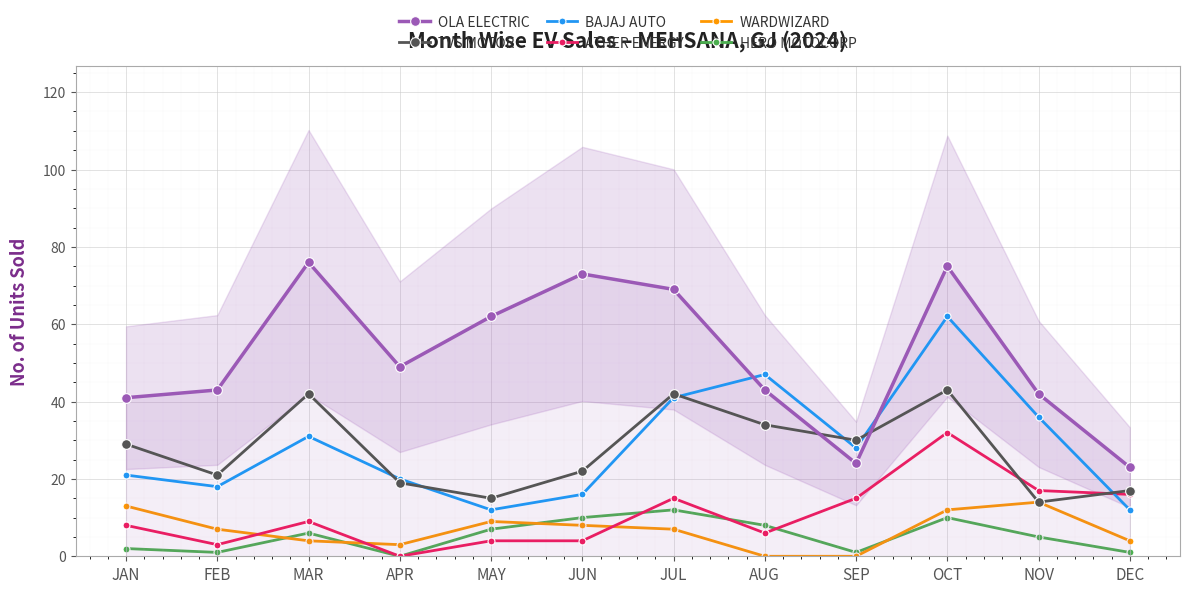

At which label does WARDWIZARD first exceed 7?

JAN